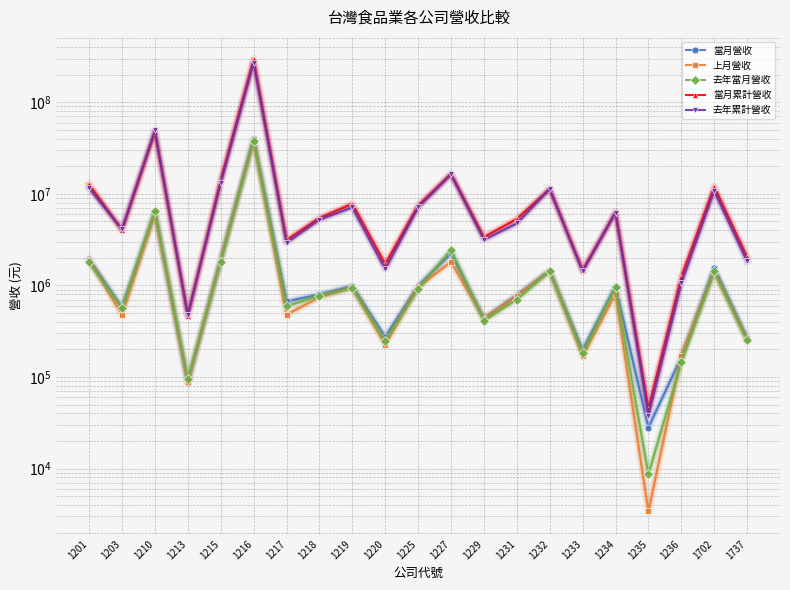

What is the total value across all series at 1231?

12303926